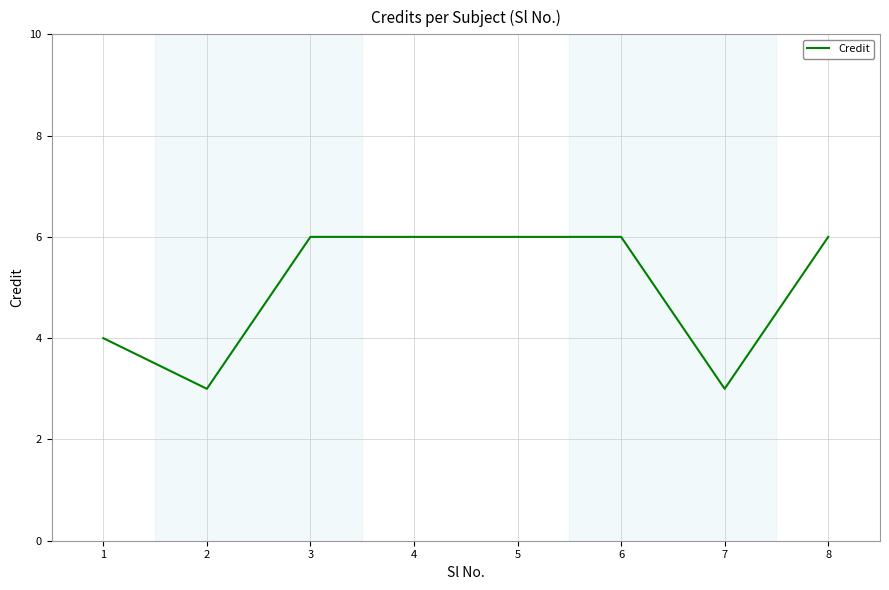

What is the average value?

5